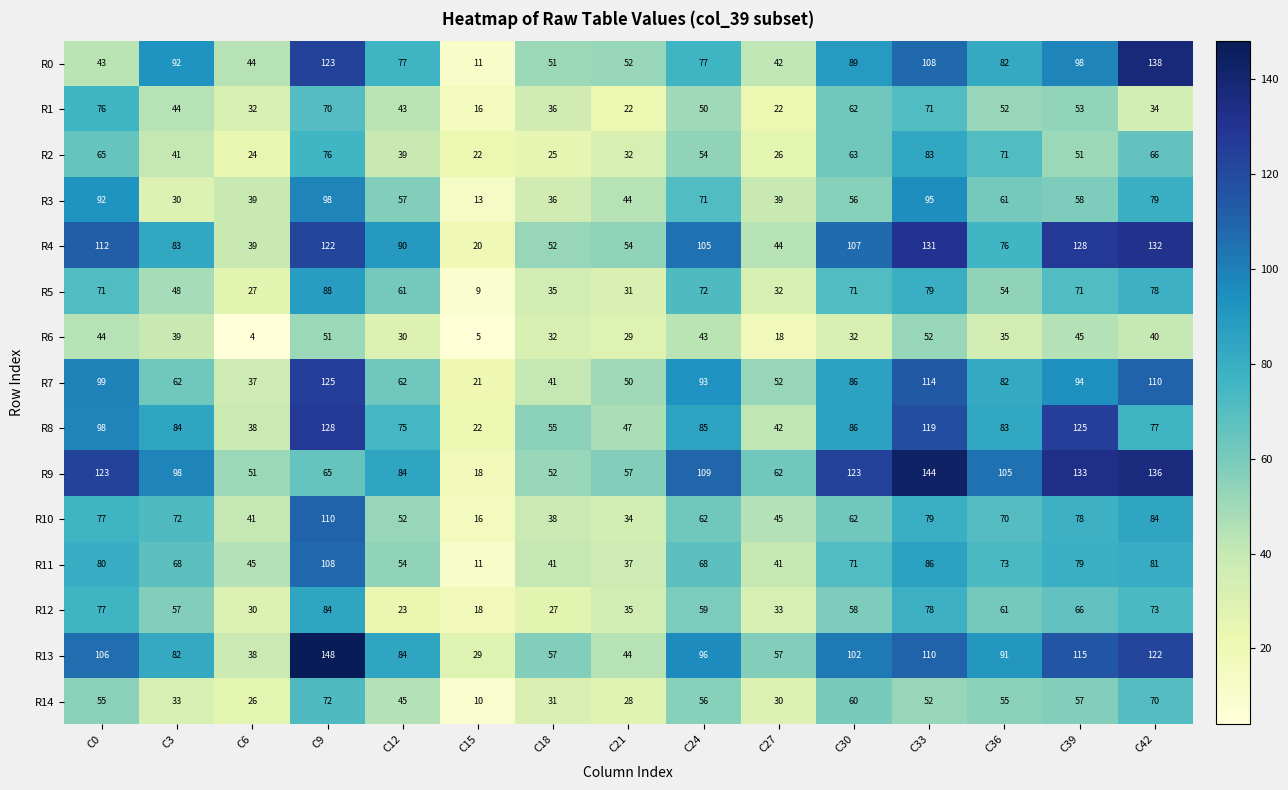

What is the sum of all R4 values?

1295